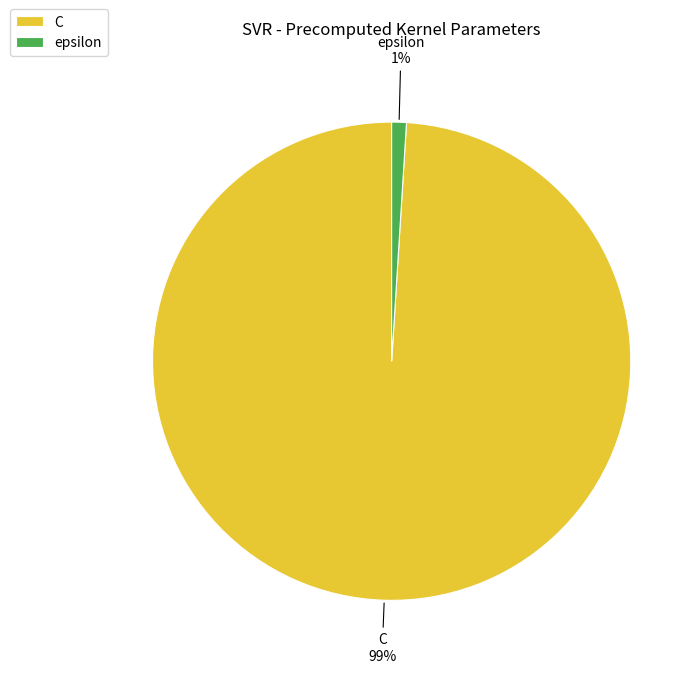

Does any single category account for the majority?

Yes